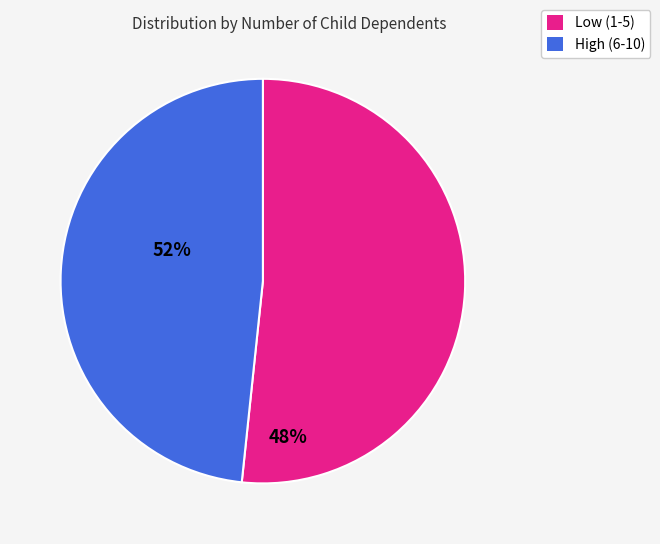

Is there a majority slice in this chart?

Yes